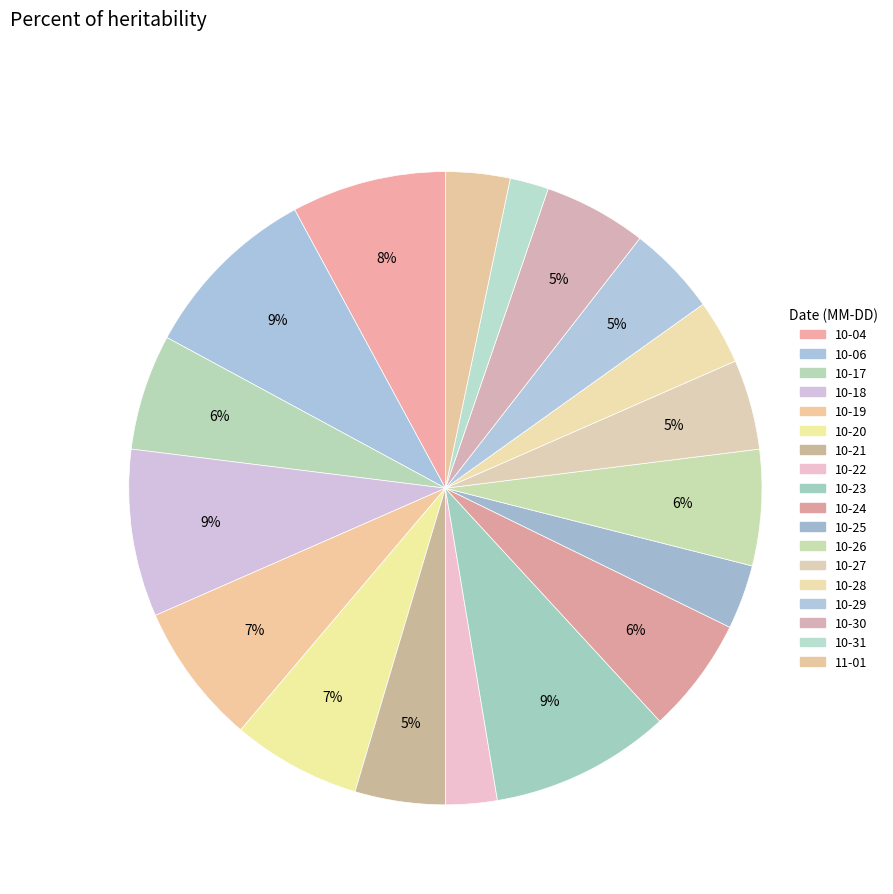

Rank the categories by value from lowest to highest.

2023-10-31, 2023-10-22, 2023-10-25, 2023-10-28, 2023-11-01, 2023-10-21, 2023-10-27, 2023-10-29, 2023-10-30, 2023-10-17, 2023-10-24, 2023-10-26, 2023-10-20, 2023-10-19, 2023-10-04, 2023-10-18, 2023-10-06, 2023-10-23